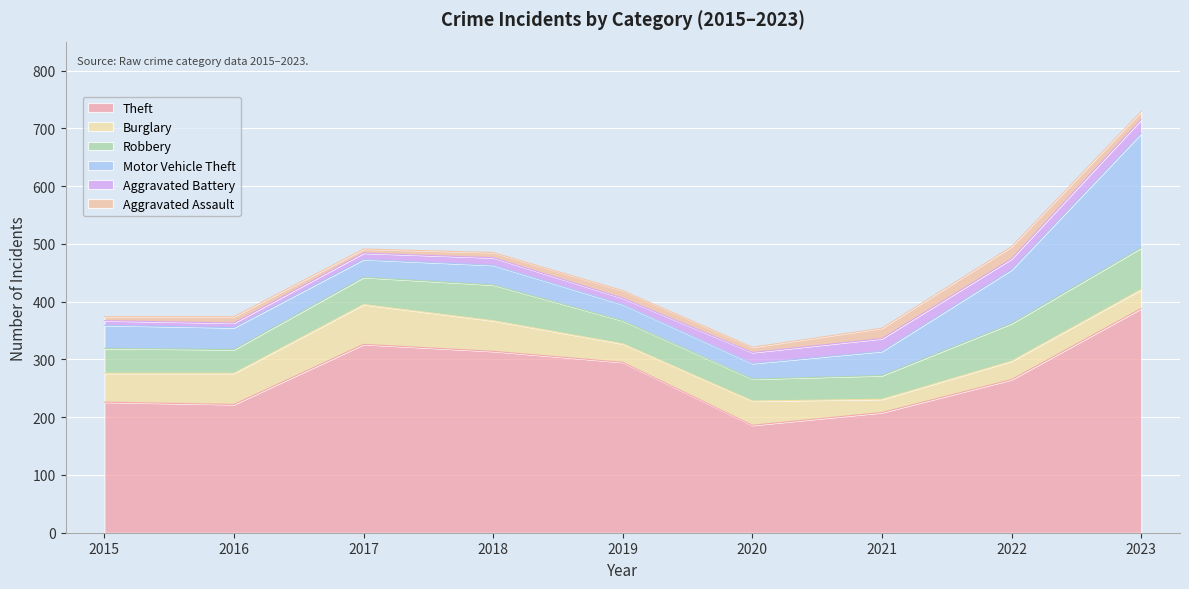

Reading left to right, list all the values displayed in this chart.

Theft: 2015=226	2016=222	2017=326	2018=314	2019=295	2020=186	2021=208	2022=265	2023=388
Burglary: 2015=50	2016=54	2017=69	2018=53	2019=32	2020=42	2021=23	2022=32	2023=33
Robbery: 2015=43	2016=41	2017=47	2018=62	2019=40	2020=38	2021=41	2022=65	2023=72
Motor Vehicle Theft: 2015=40	2016=38	2017=31	2018=34	2019=28	2020=27	2021=42	2022=93	2023=198
Aggravated Battery: 2015=8	2016=8	2017=11	2018=13	2019=11	2020=19	2021=22	2022=19	2023=24
Aggravated Assault: 2015=7	2016=11	2017=7	2018=9	2019=13	2020=9	2021=18	2022=21	2023=14